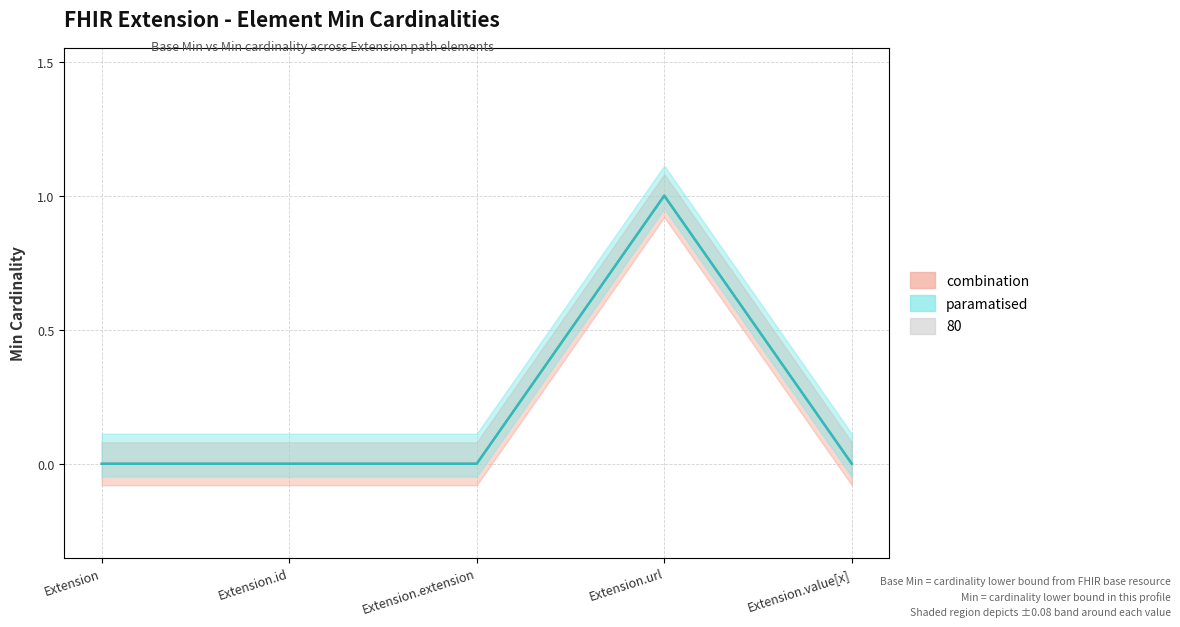

The value of Base Min at Extension.extension is 0. True or false?

True